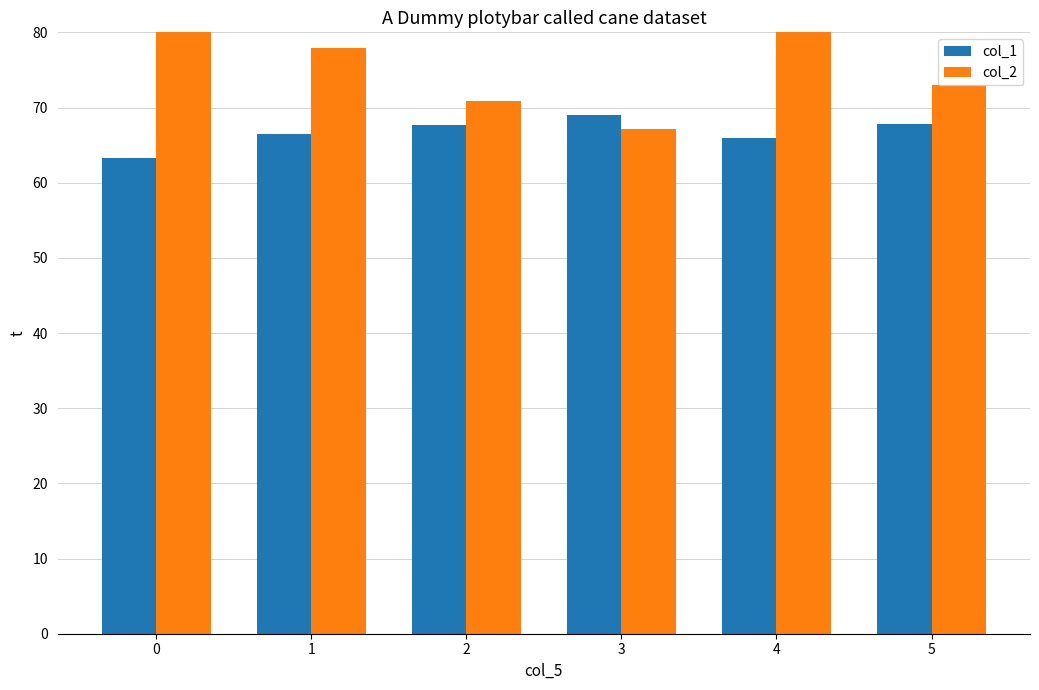

Are the bars horizontal?

No